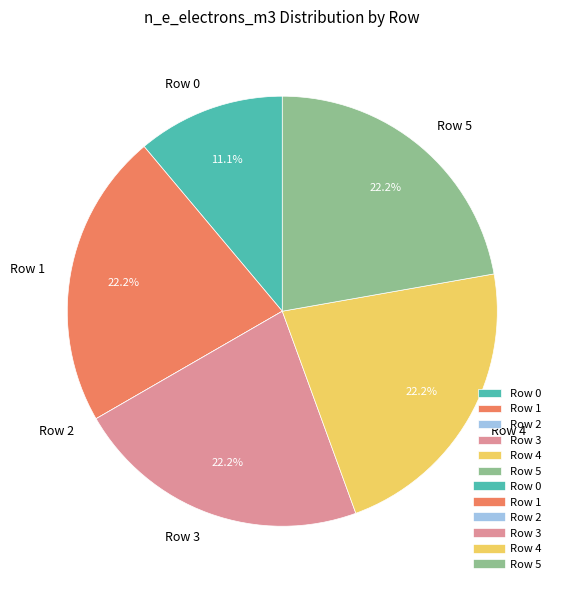

Does Row 0 account for over 50% of the chart?

No